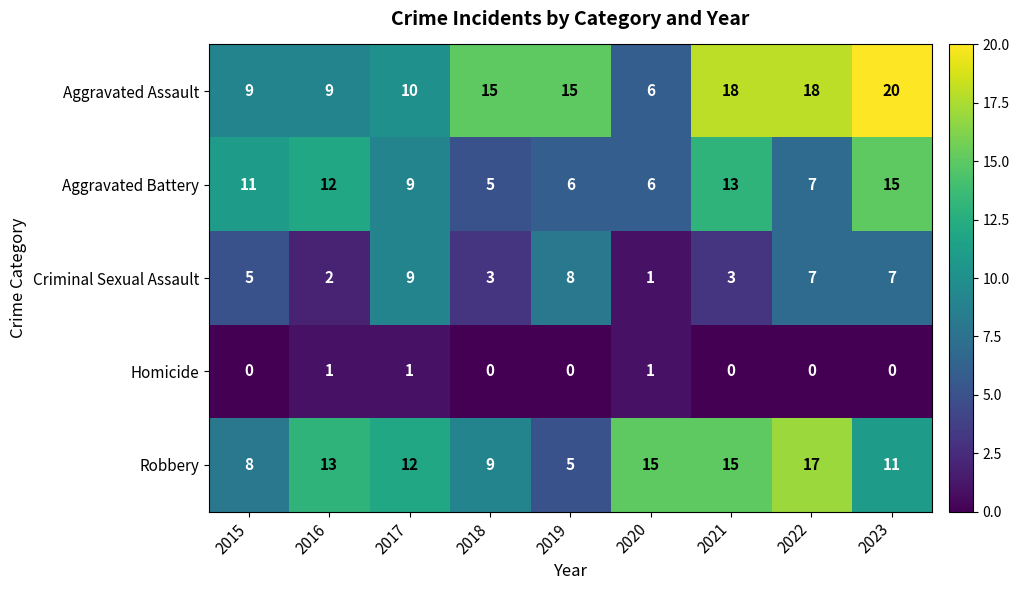

What is the difference between the second highest and second lowest values in the Robbery series?

7